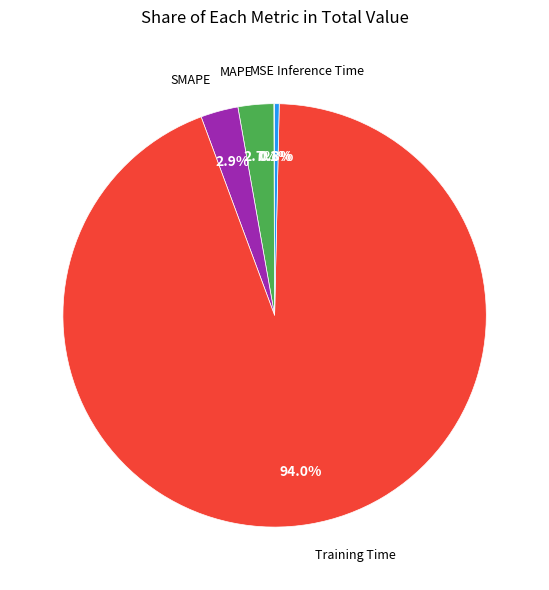

Does any single category account for the majority?

Yes